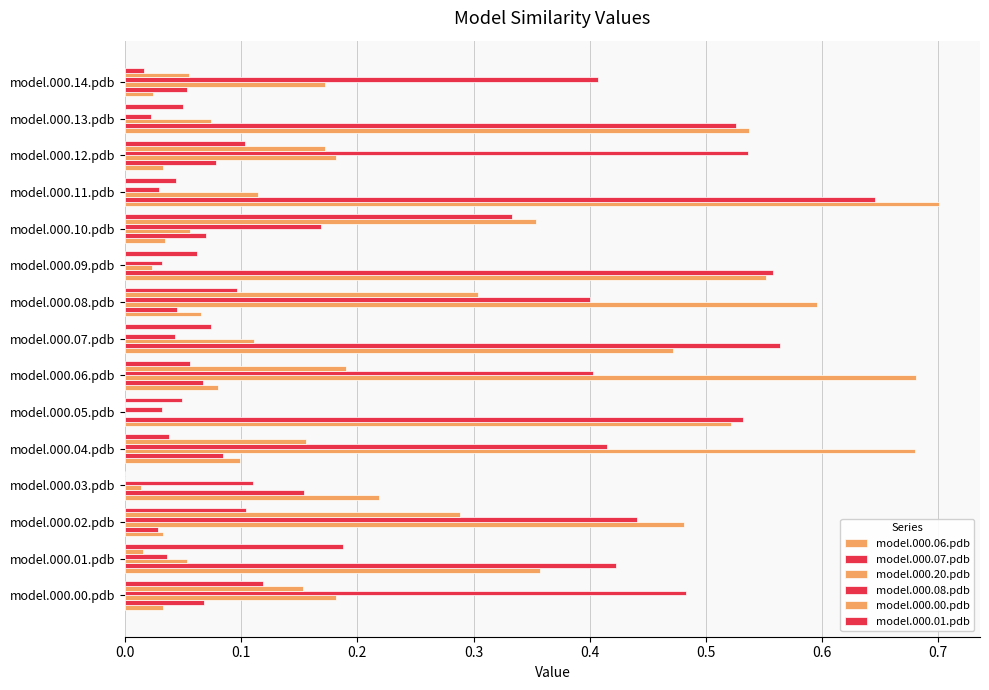

What is the value of the model.000.01.pdb bar at the 3rd from the left?

0.1